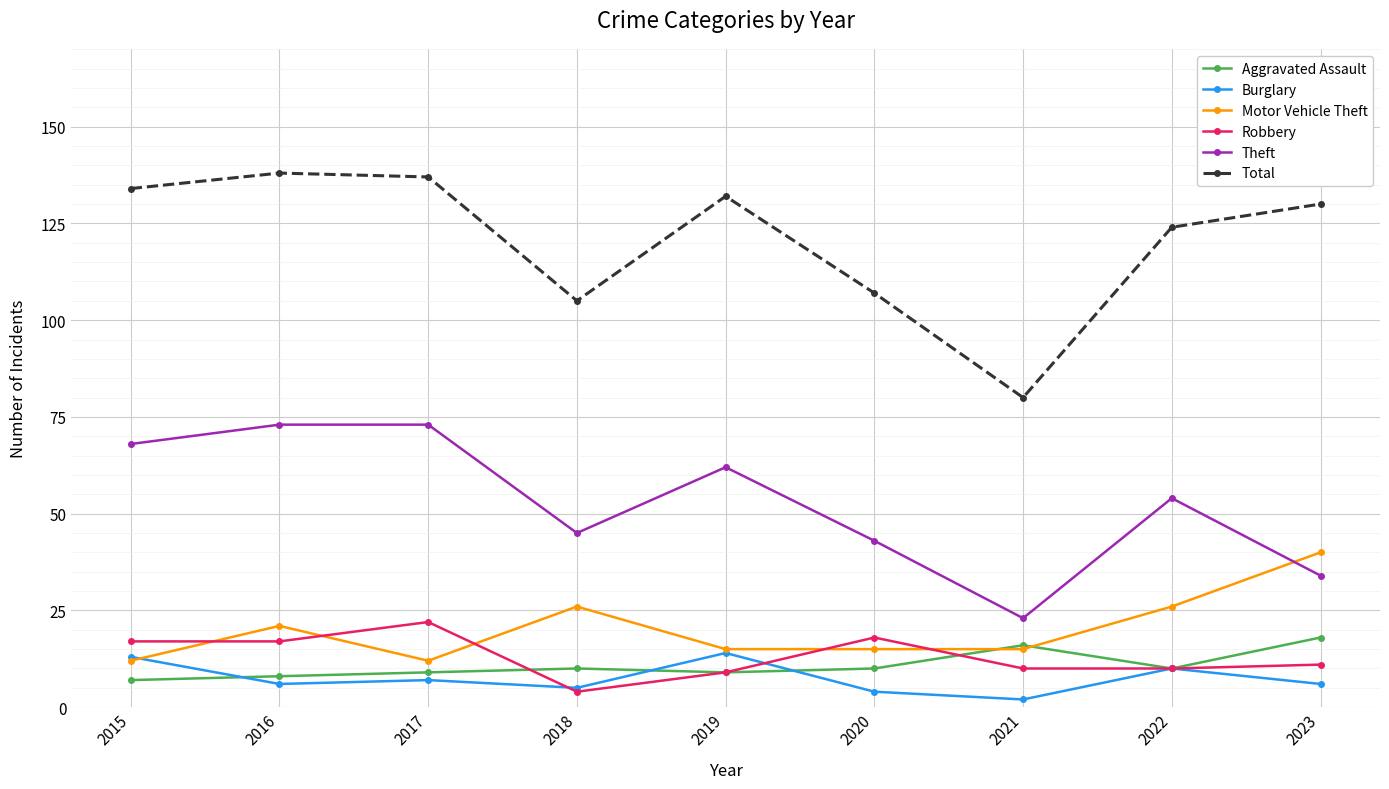

What is the sum of all Total values?

1087